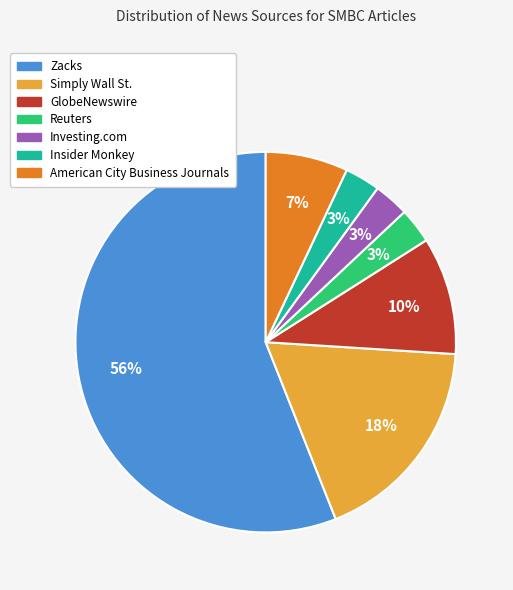

Count the number of slices in the pie.

7